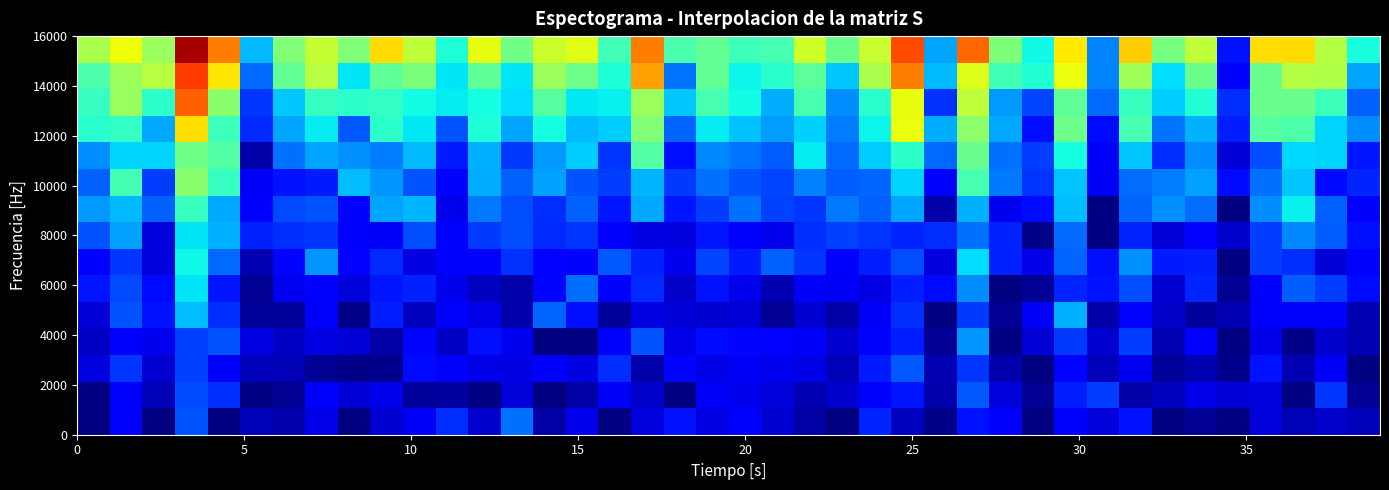

At how many categories does at least one series exceed 0?

40